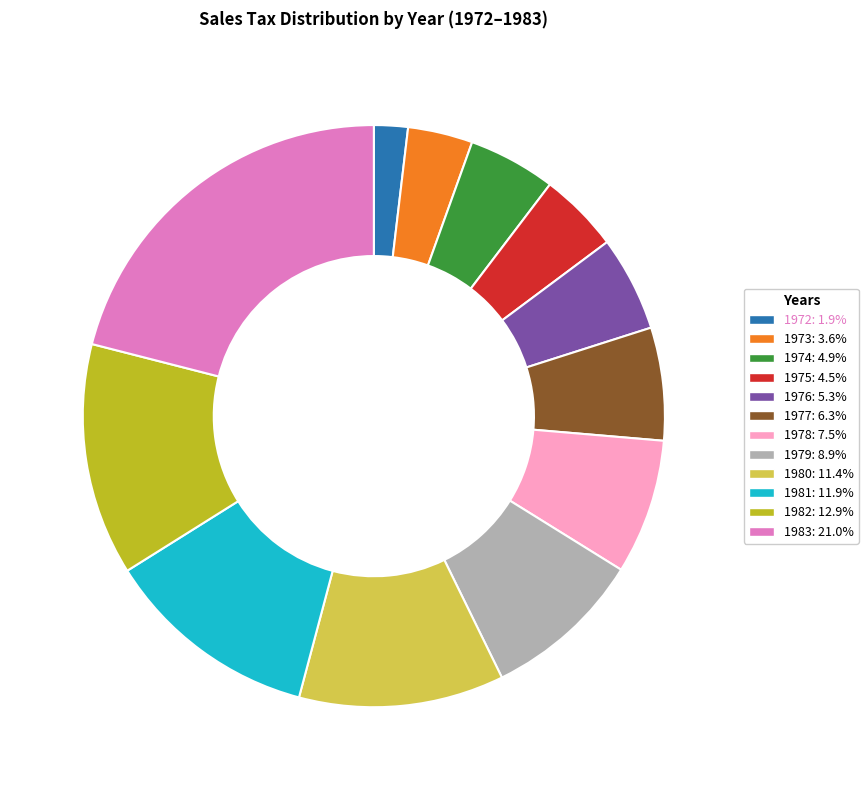

Which category has the biggest portion of the pie?

1983